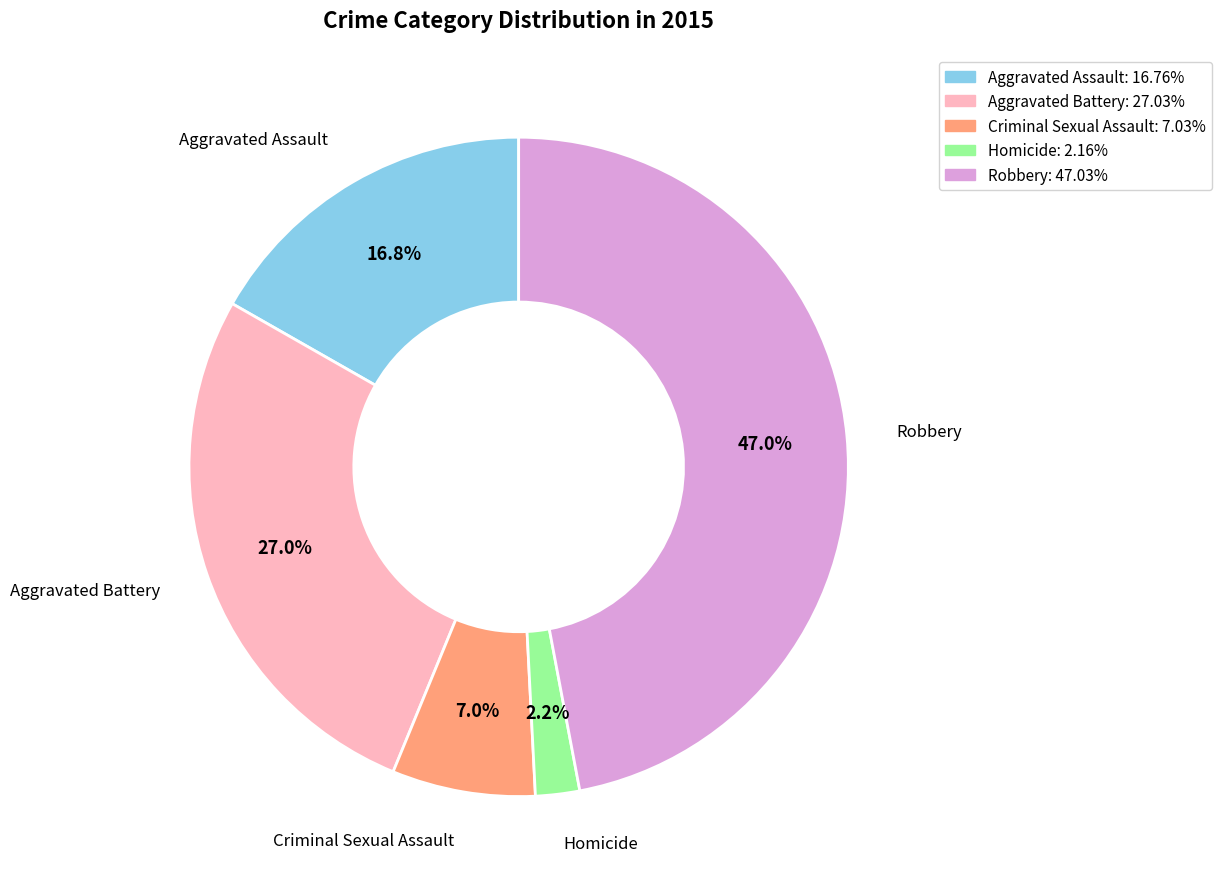

What is the total percentage of Homicide and Criminal Sexual Assault?

9.2%